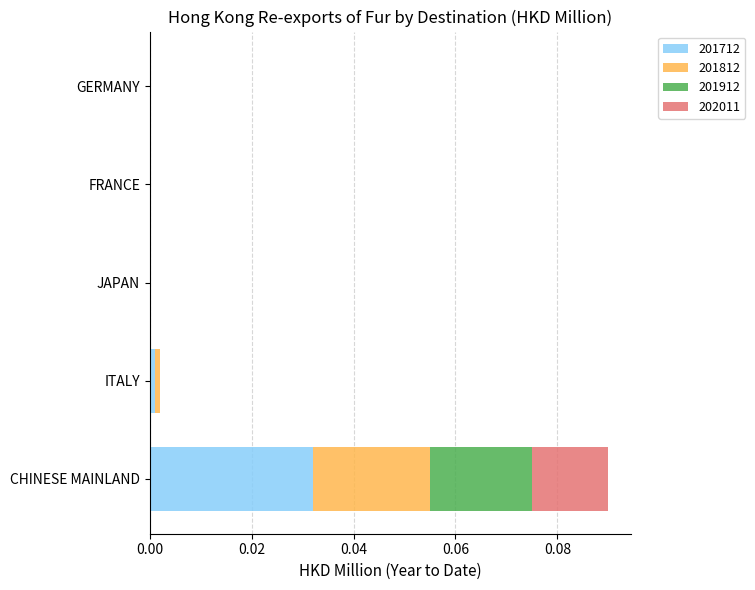

Is it true that 201712 equals 0.0 at JAPAN?

True